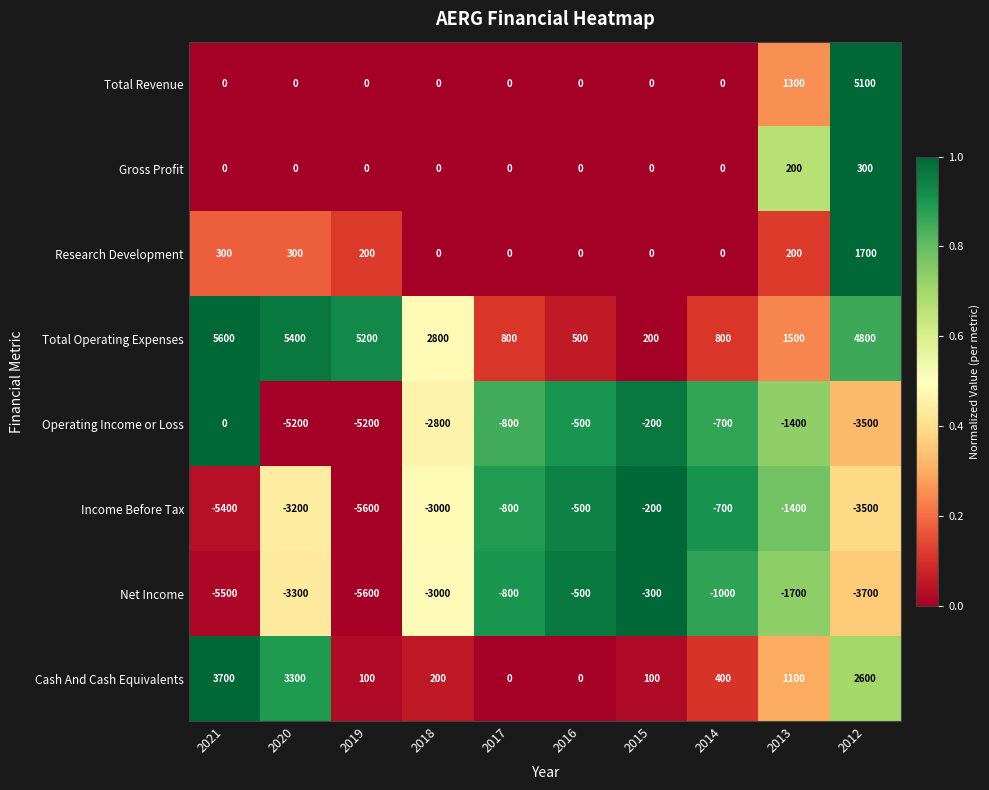

What is the difference between the highest and lowest values at 2019?

10800